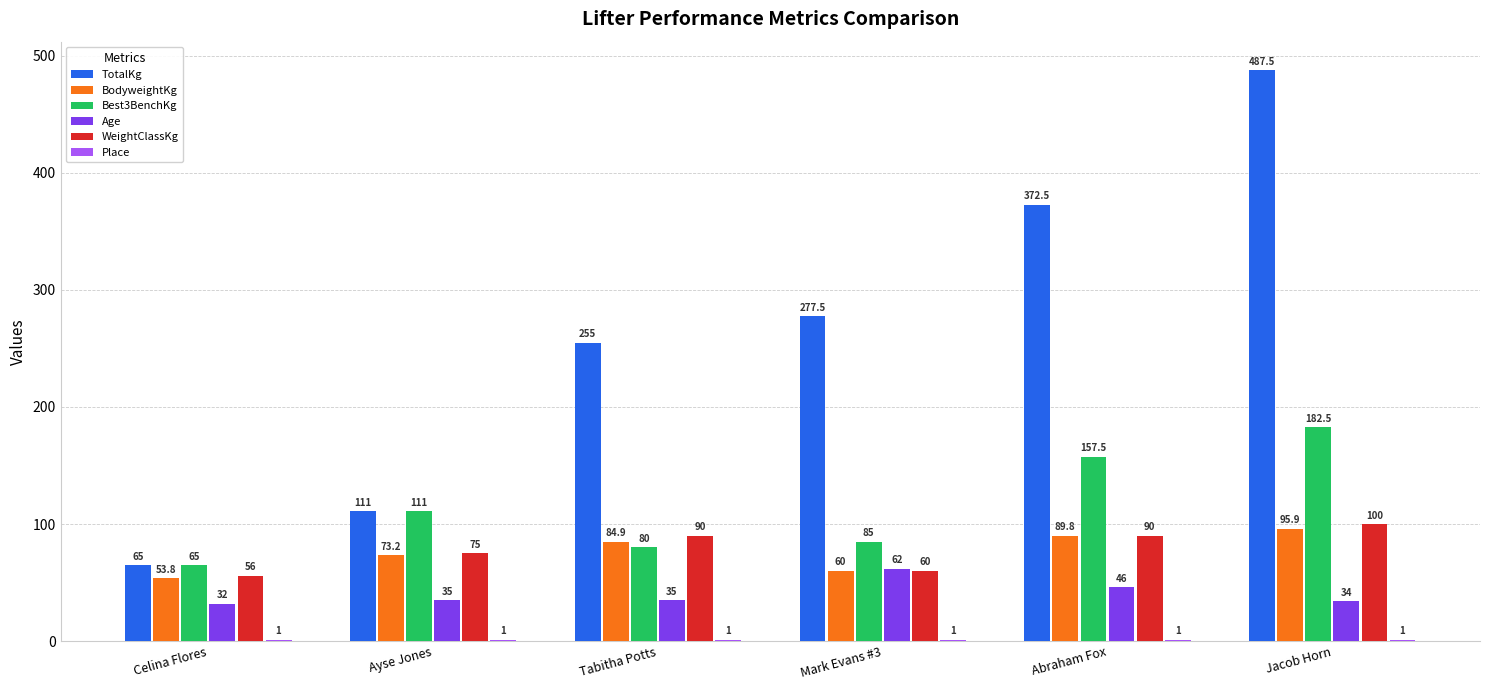

Count the number of categories in the chart.

6